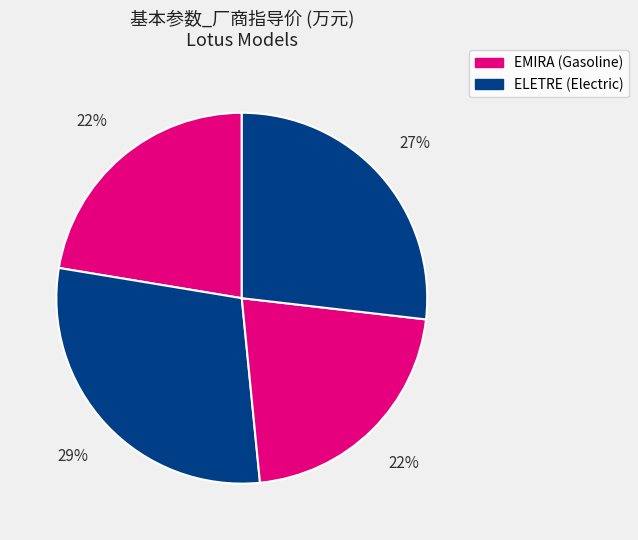

How many slices are in this pie chart?

4